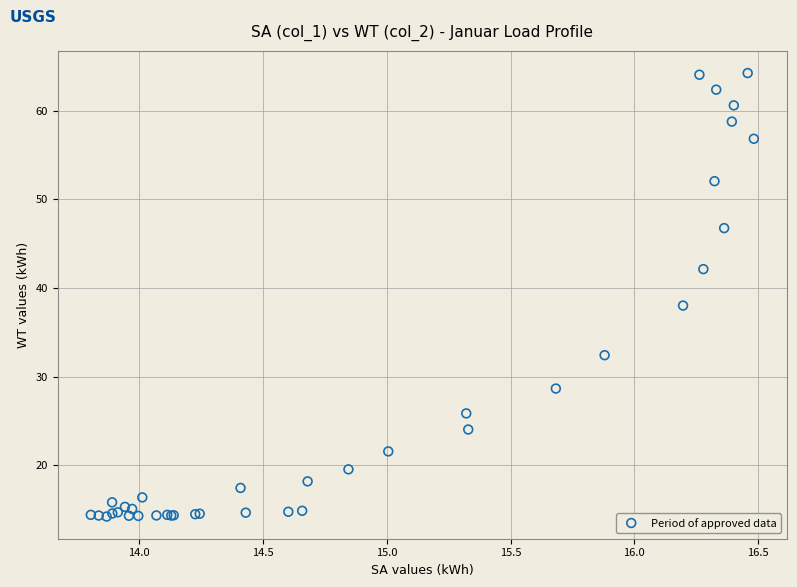

What Y value in the scatter plot is closest to 39?

38.0